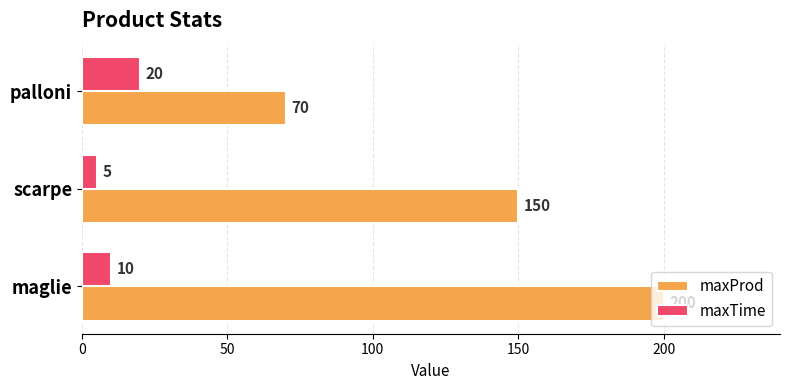

List the series in order of their overall mean, highest first.

maxProd, maxTime